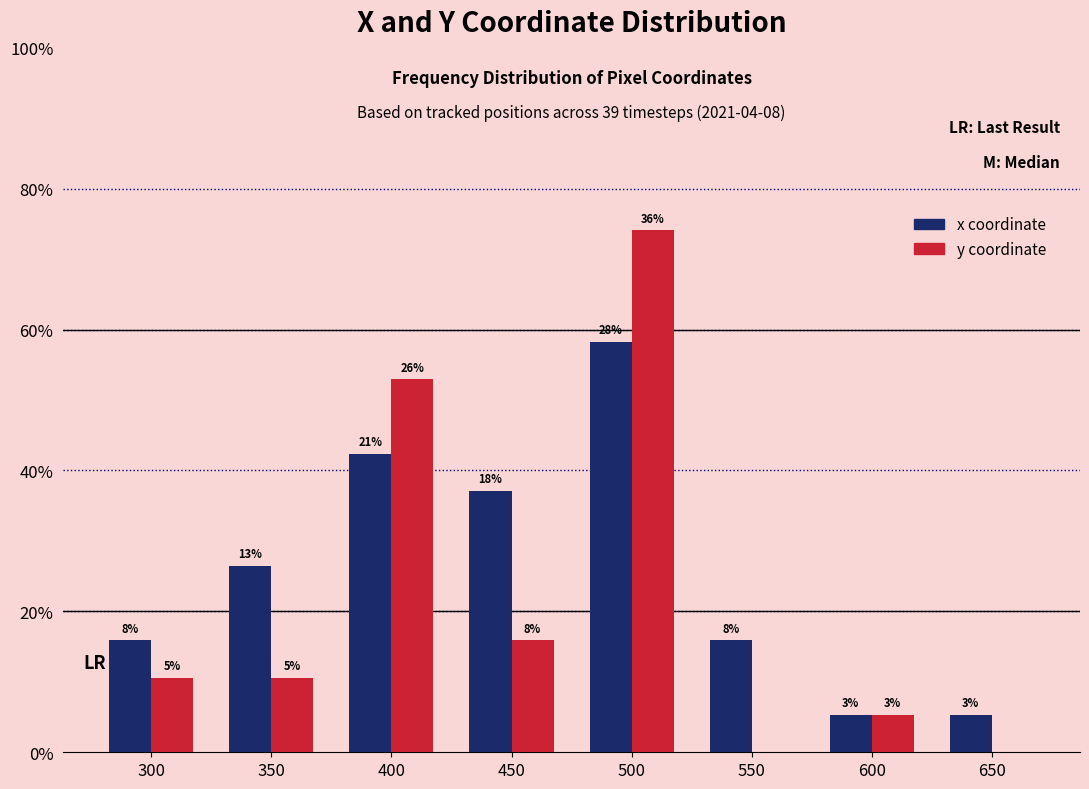

Which series has the largest total across all categories?

x coordinate